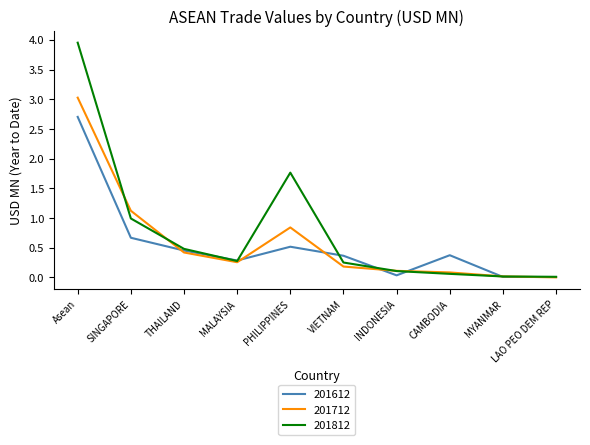

What is the sum of all 201812 values?

7.9